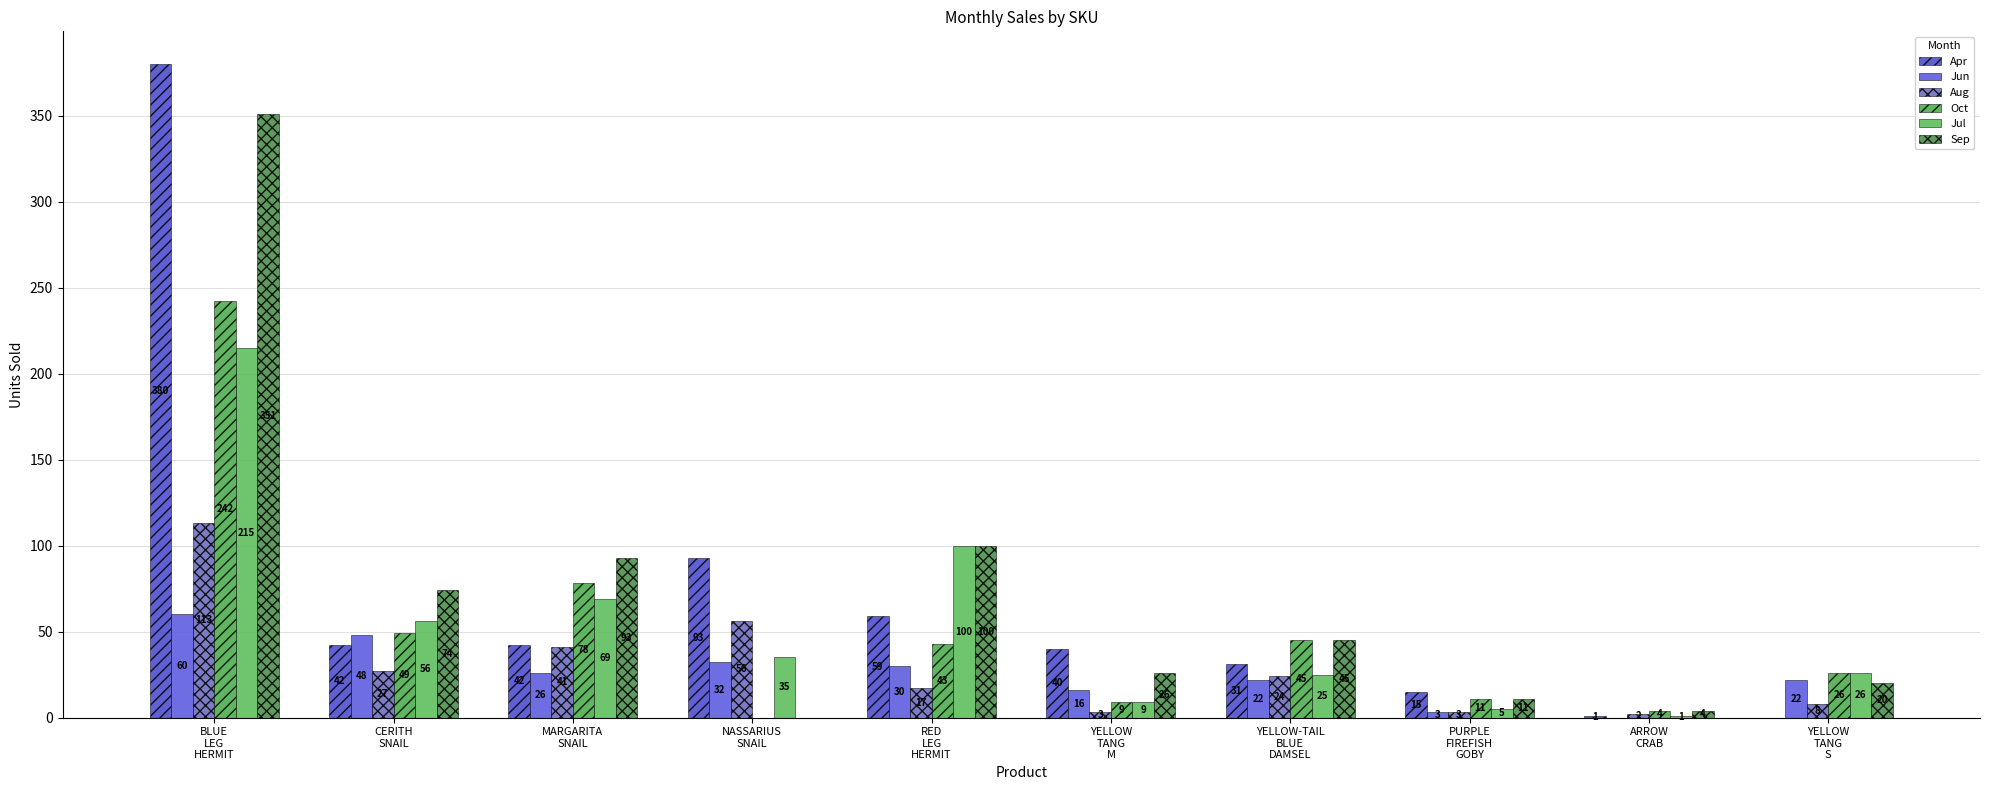

Count the number of data series in this chart.

6